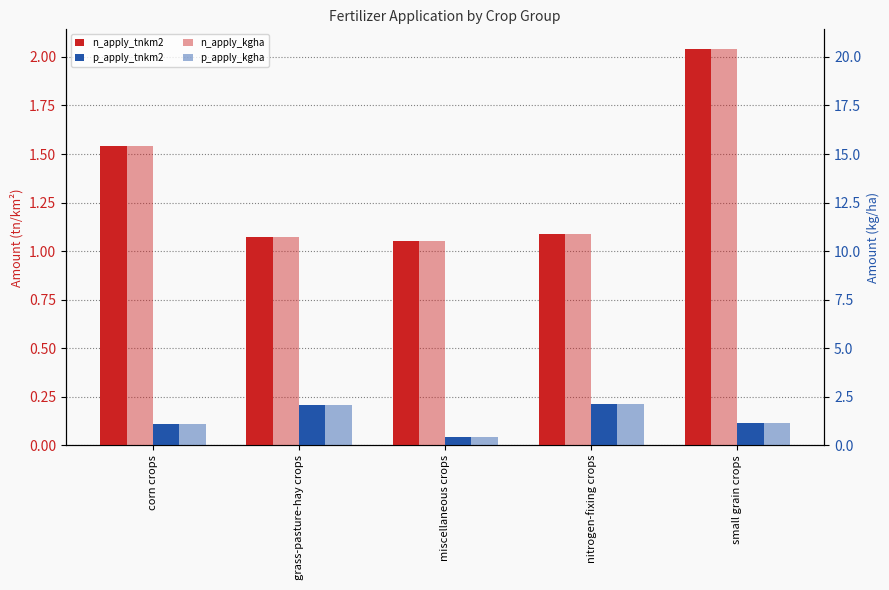

What are all the series names shown in the legend?

n_apply_tnkm2, p_apply_tnkm2, n_apply_kgha, p_apply_kgha